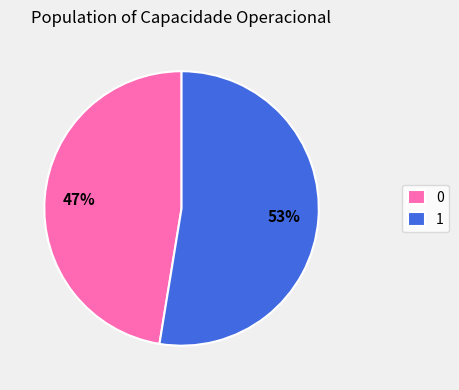

To the nearest percent, what is the average slice percentage?

50%